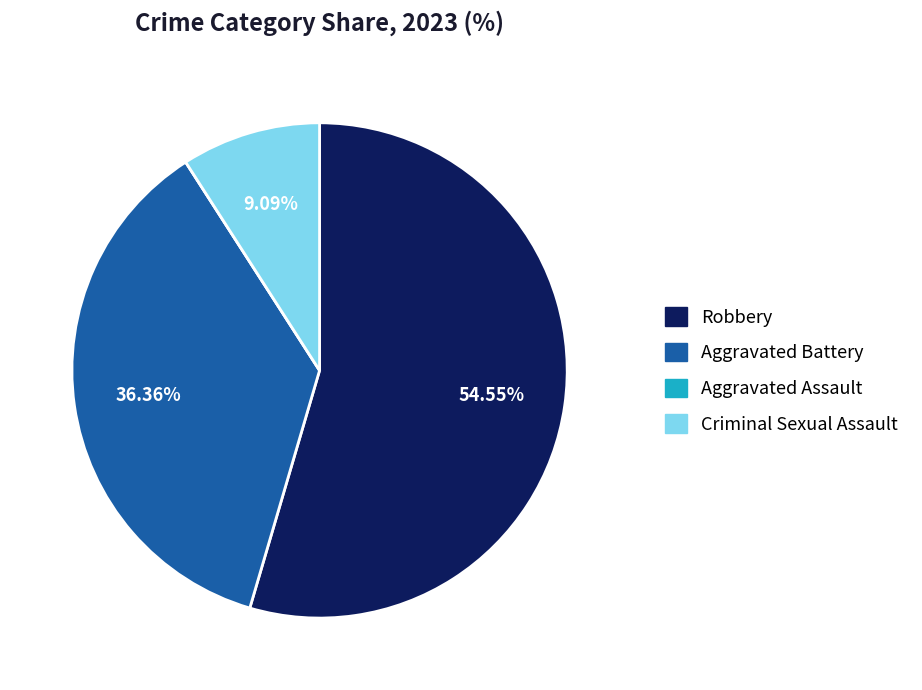

What percentage is the Aggravated Battery slice, to the nearest percent?

36%